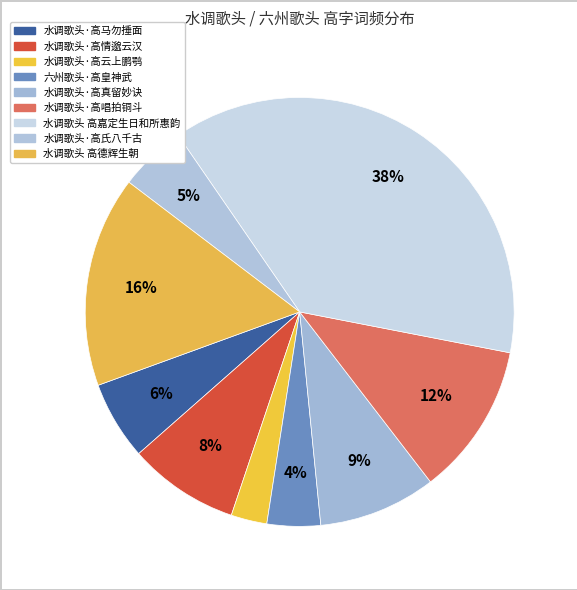

Is it true that 水调歌头 高德辉生朝 is 16% of the pie?

True